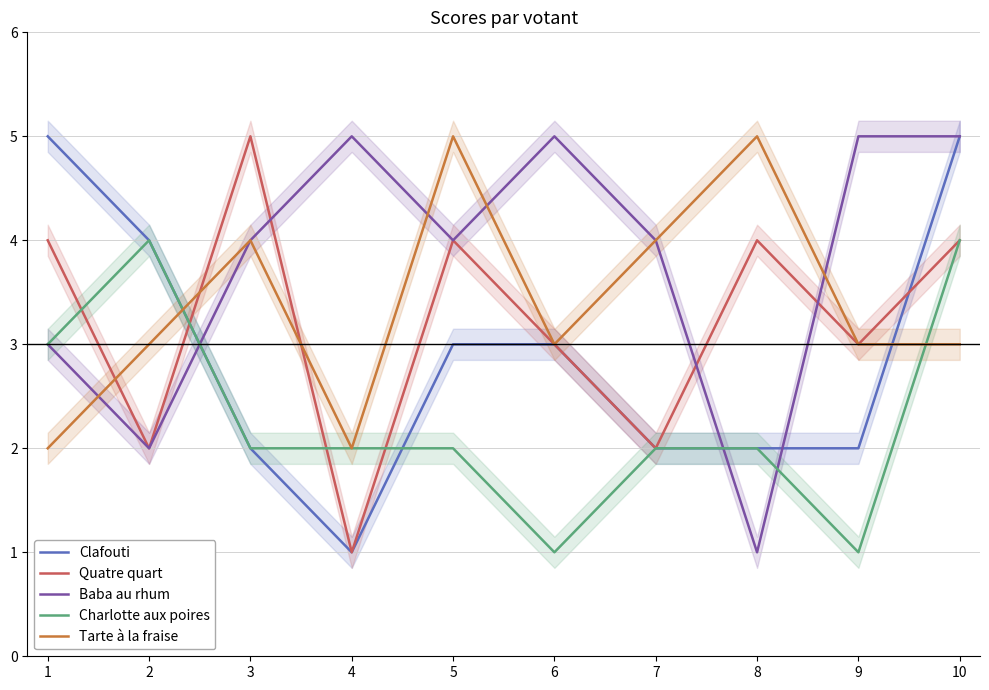

In Tarte à la fraise, how many points are higher than both neighbors (excluding endpoints)?

3